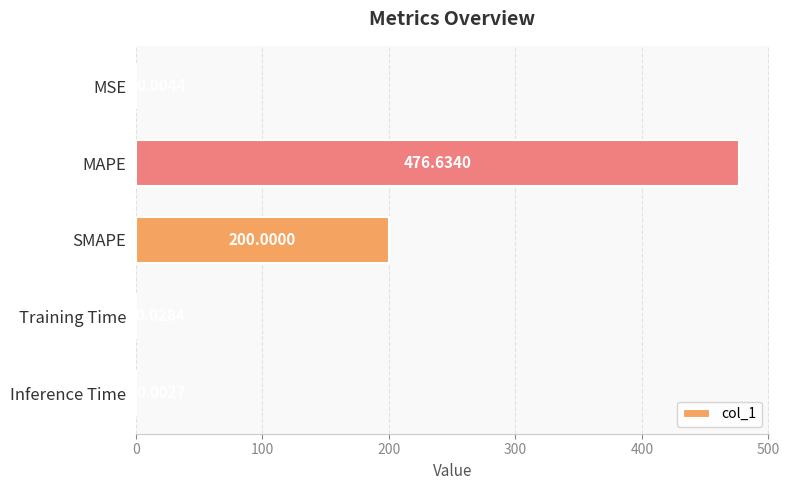

At which label is the value closest to 238?

SMAPE